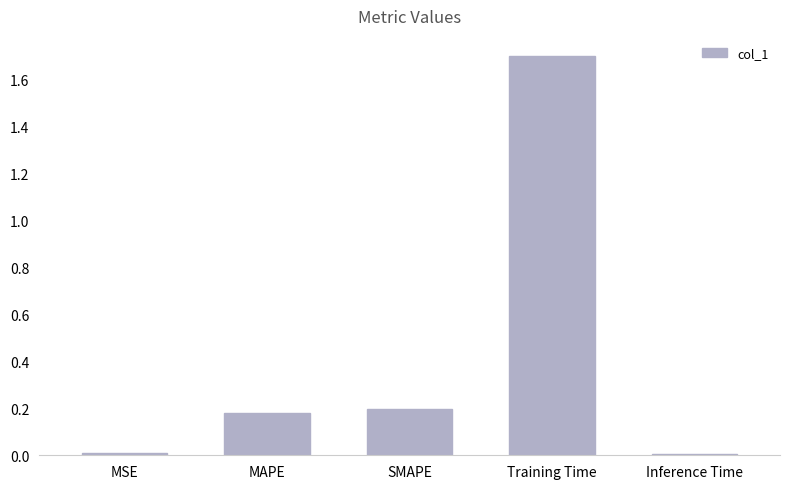

Between Training Time and MAPE, which is larger?

Training Time